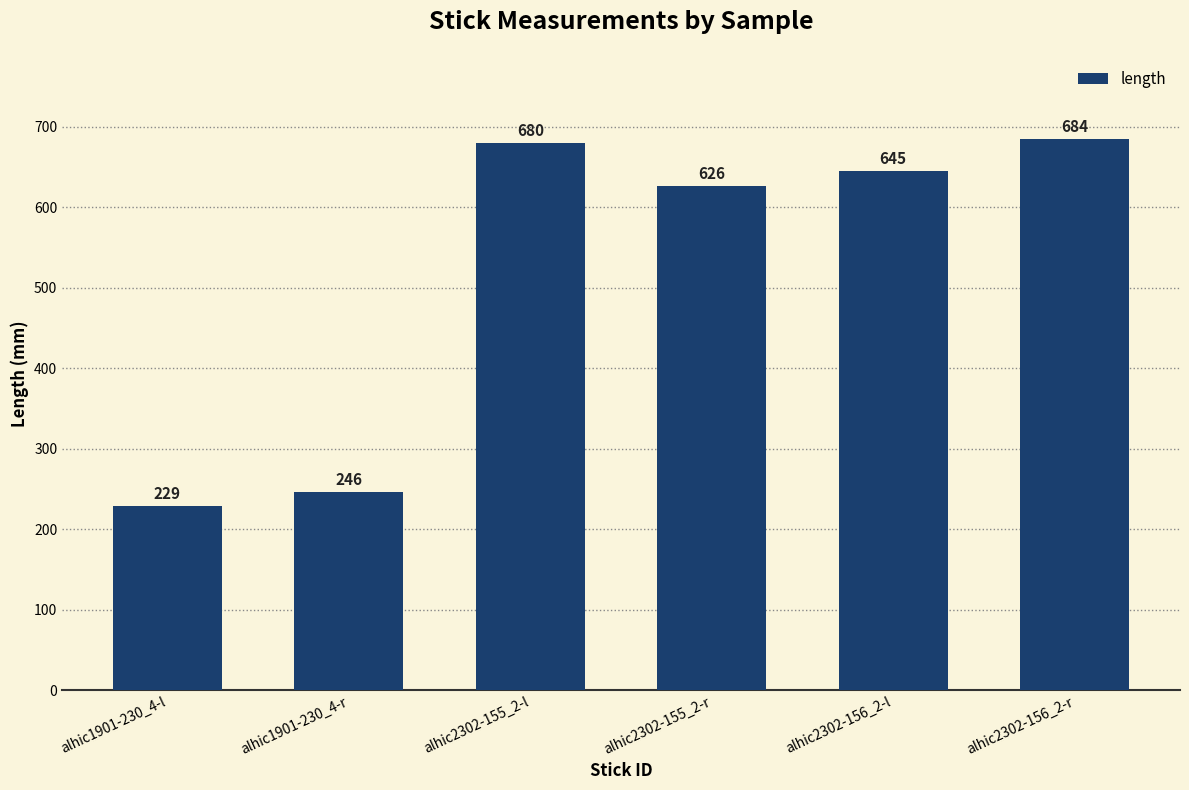

The value at alhic2302-155_2-r is 379. True or false?

False